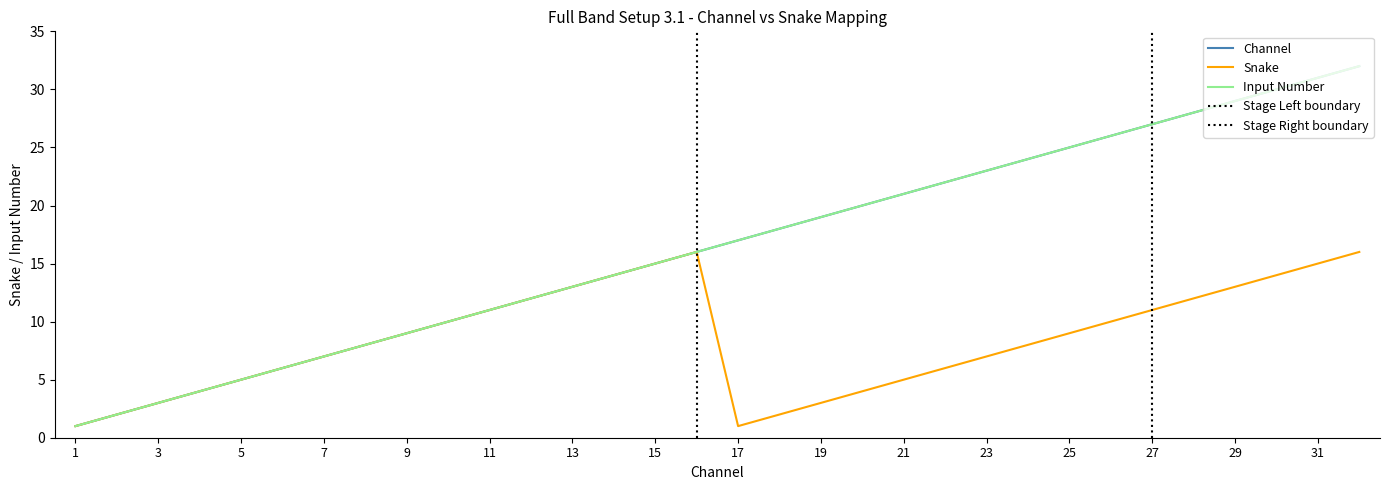

What is the sum of all Channel values?

528